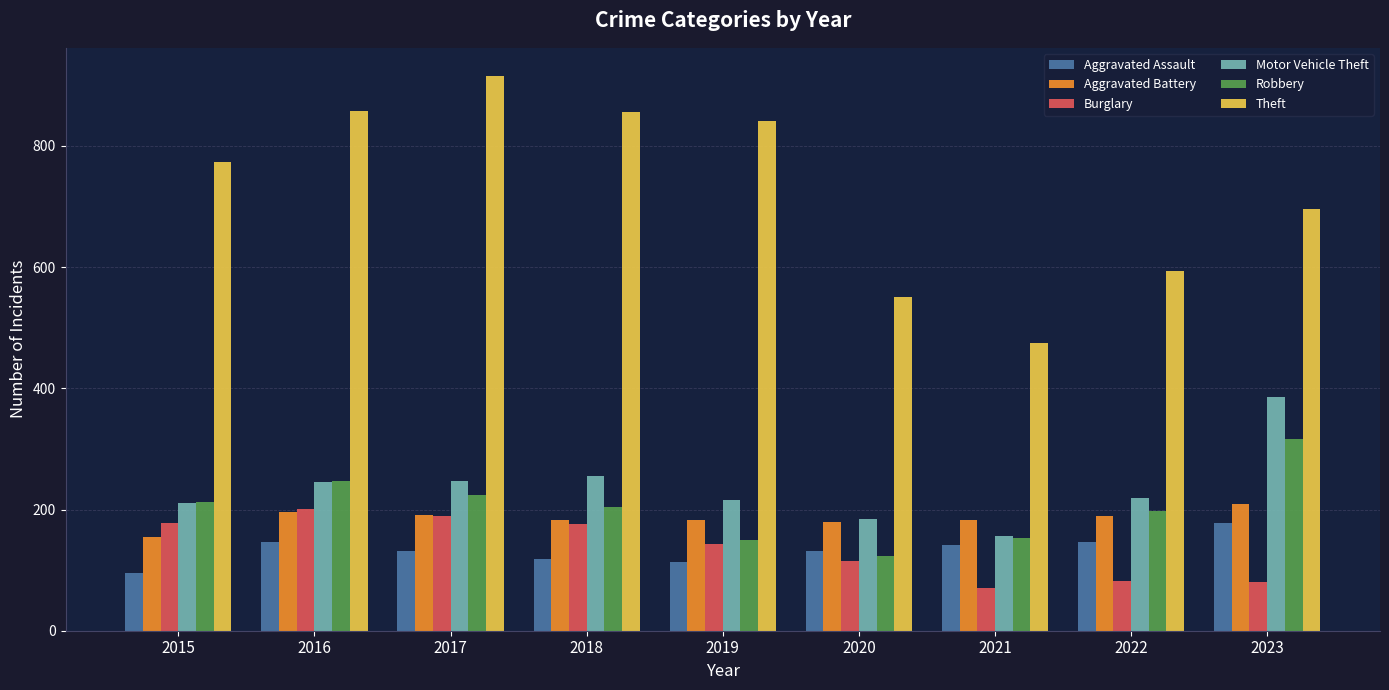

How many bars are there in each group?

6